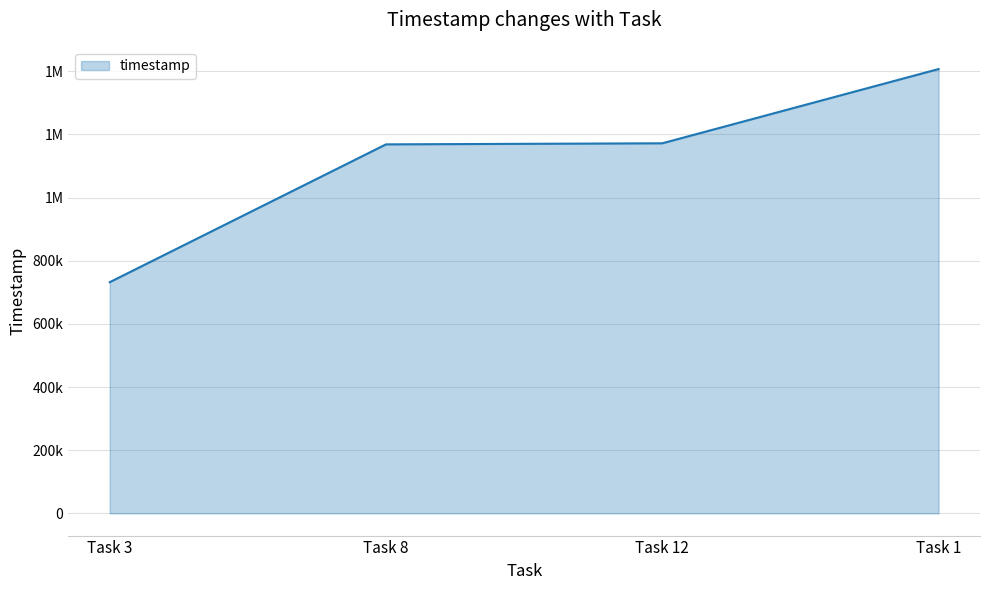

What is the value of the 3rd point from the left?

1171948